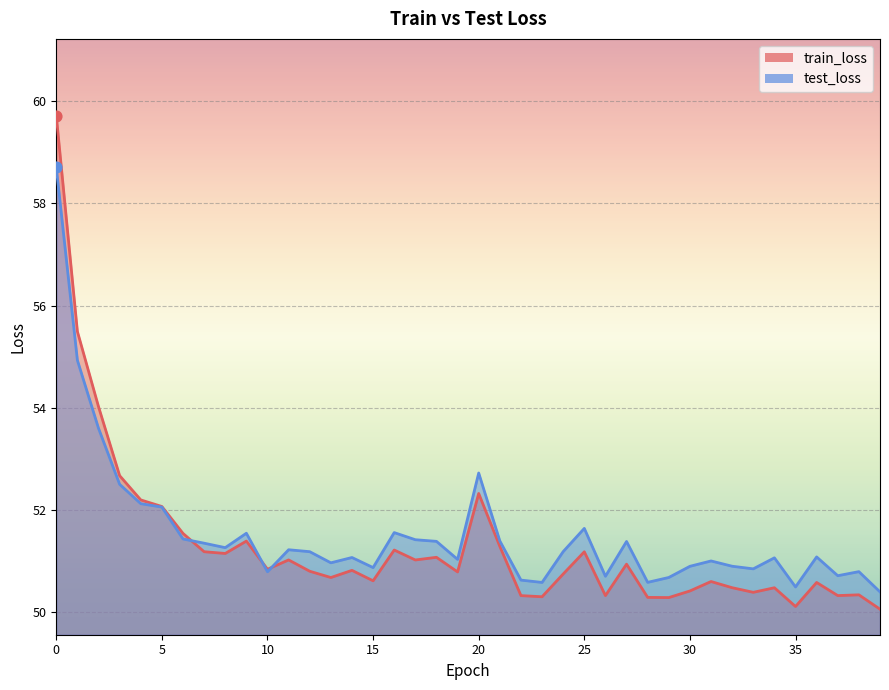

What are all the series names shown in the legend?

train_loss, test_loss